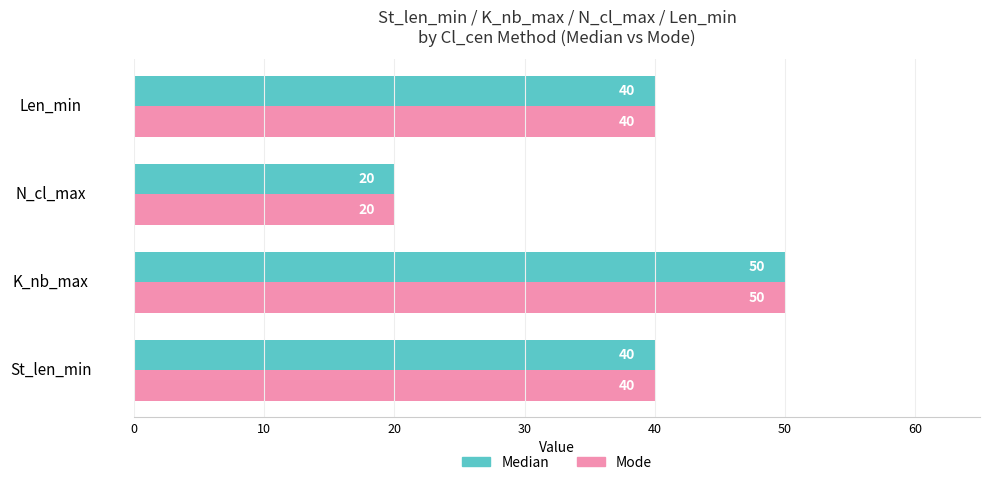

What is the minimum value shown in the chart?

20